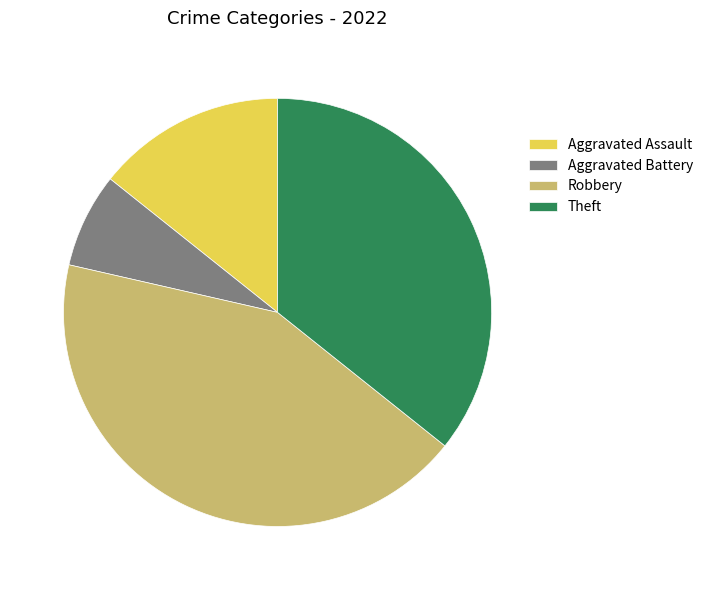

Between Robbery and Aggravated Assault, which is larger?

Robbery